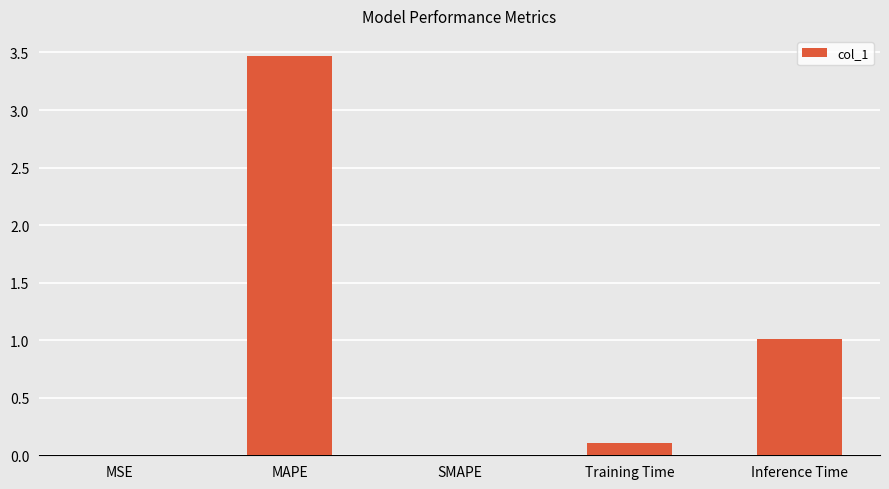

What is the sum of all values?

4.6